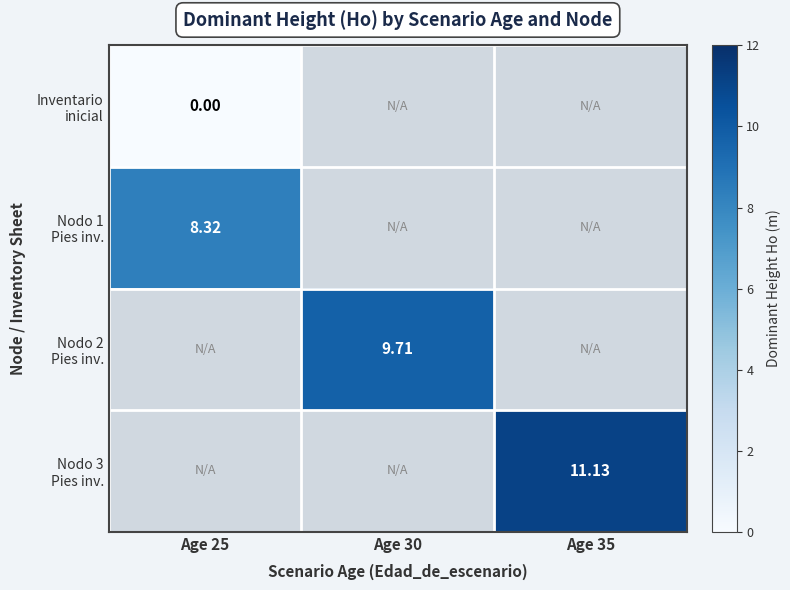

Between Age 35 and Age 25, which is larger?

Age 25